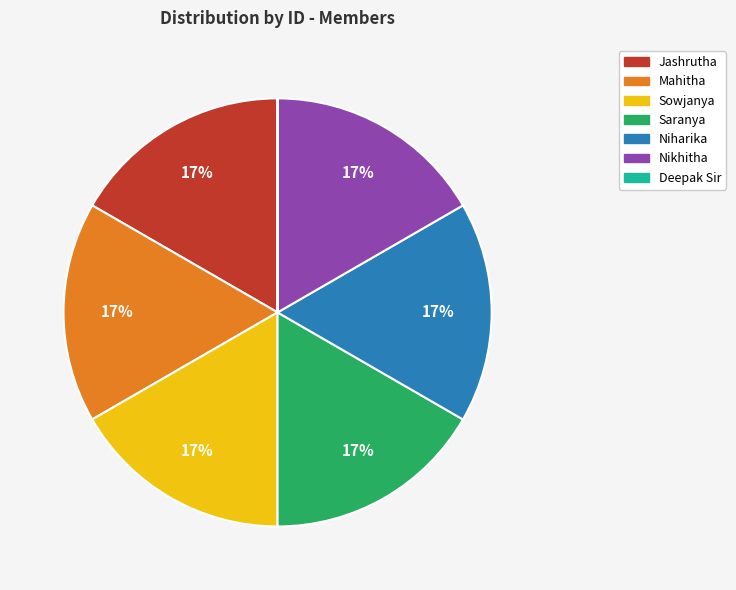

To the nearest percent, what is the combined percentage of Jashrutha and Saranya?

33%